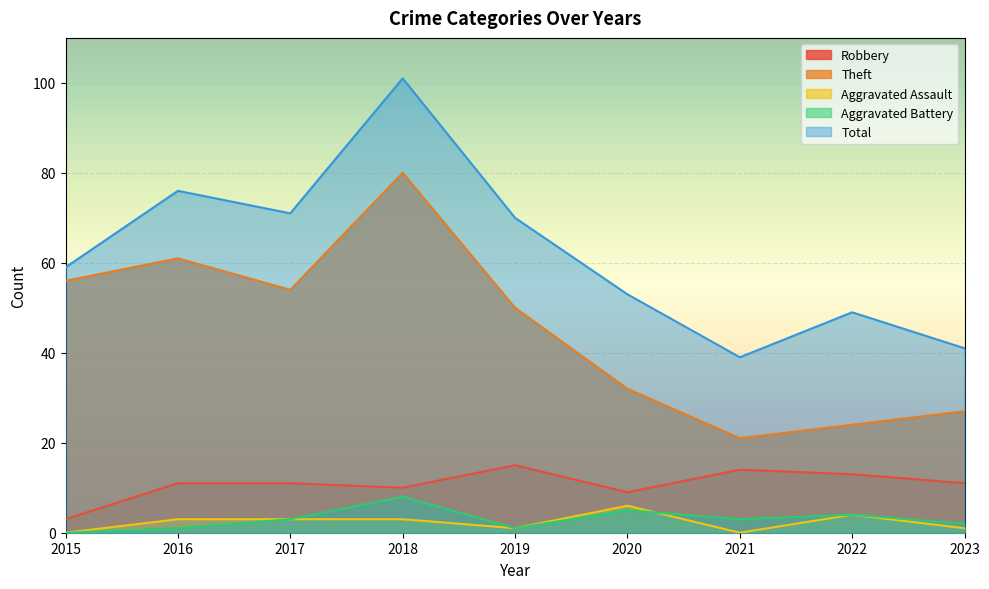

What is the maximum value for Aggravated Assault?

6